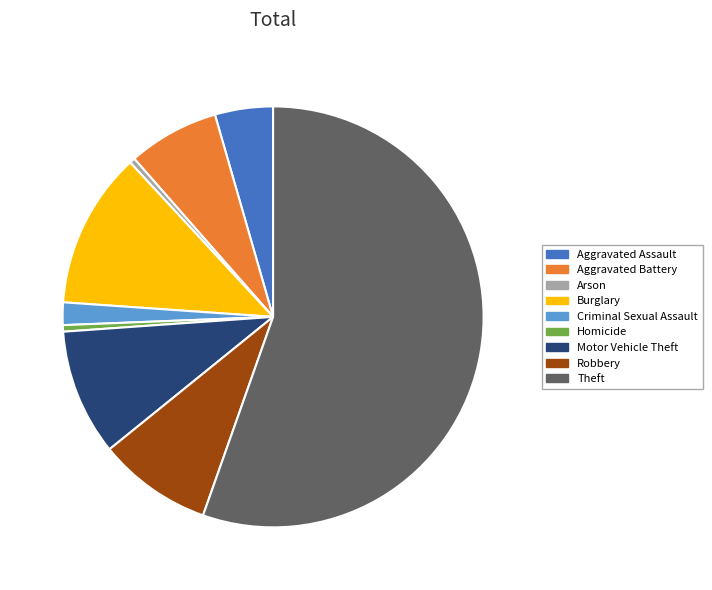

Which slice is the largest?

Theft